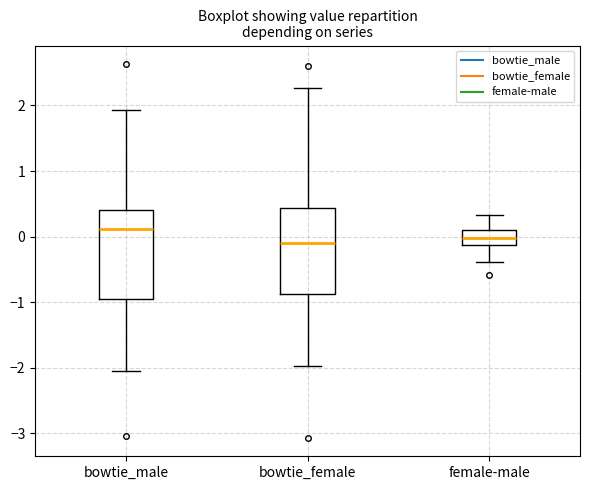

Which box has the highest median line?

bowtie_male